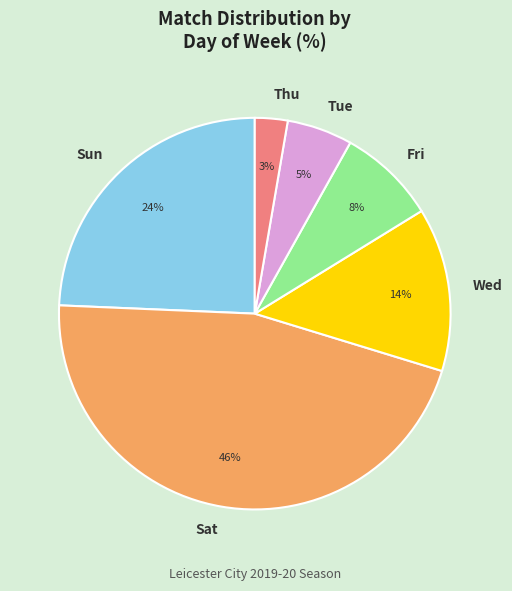

Do Fri and Tue together represent more than half of the pie?

No